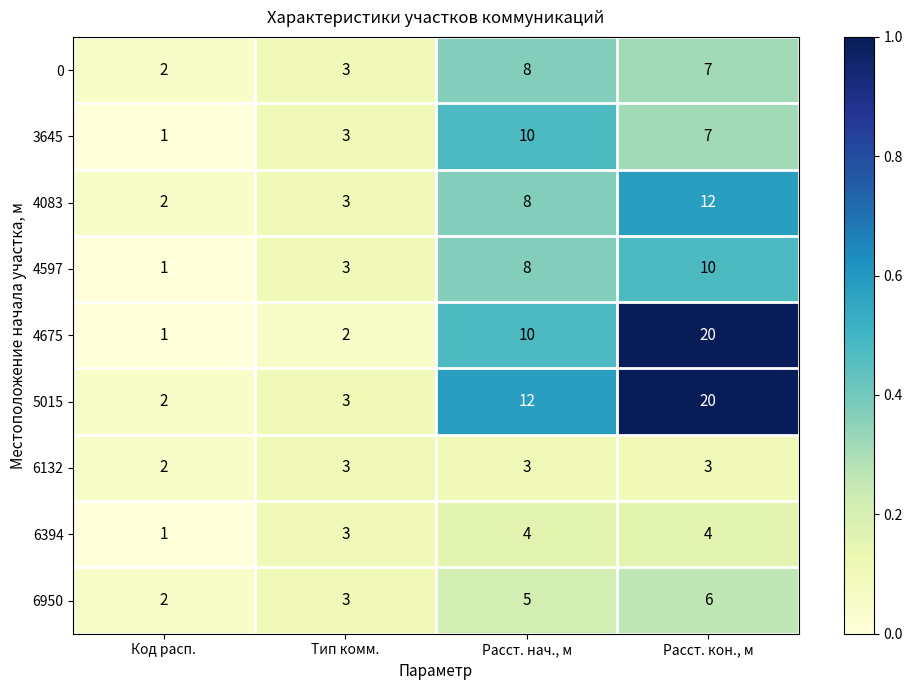

What is the difference between the second highest and second lowest values in the 4675 series?

8